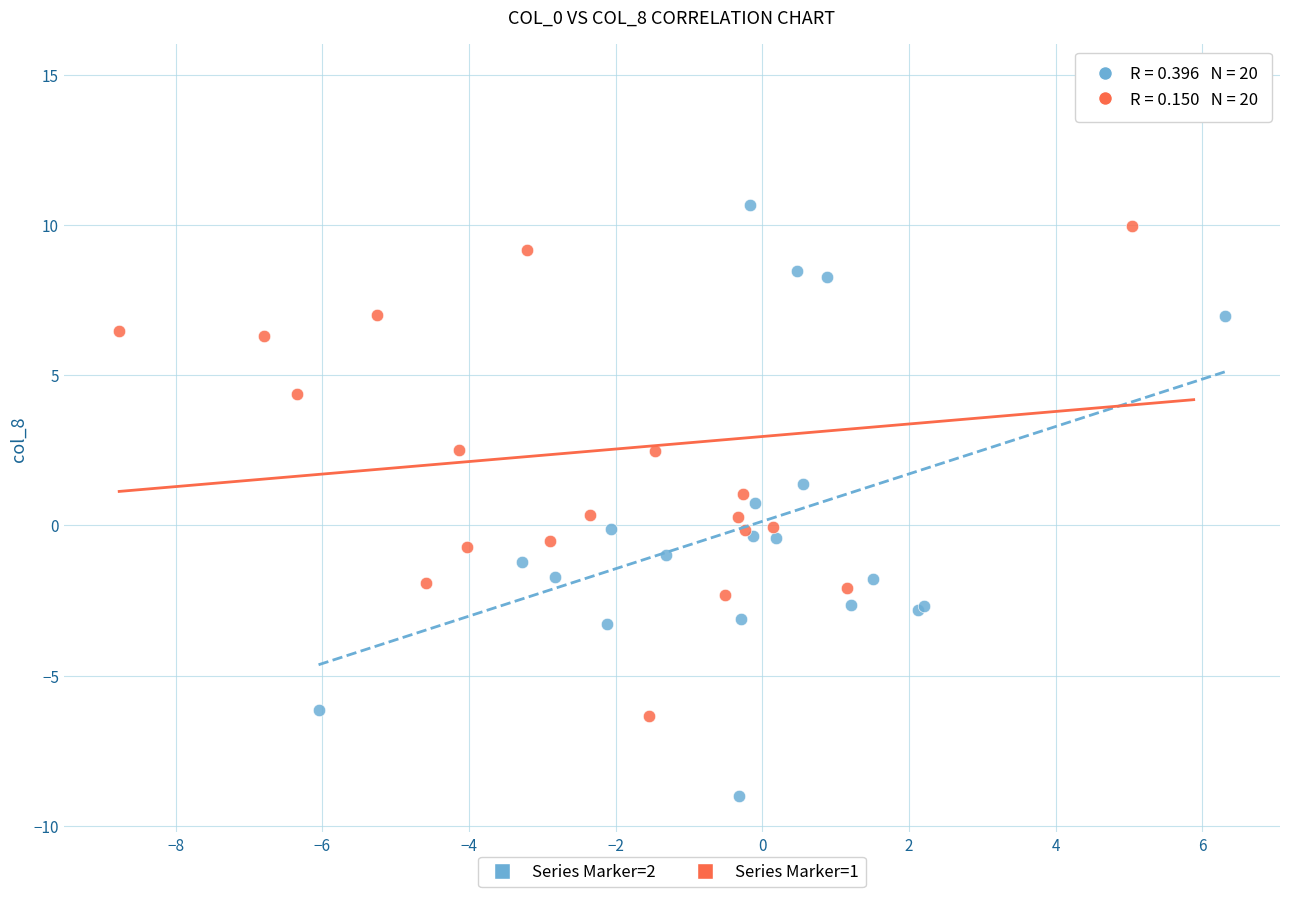

Which series has the widest spread of Y values?

Series Marker=1